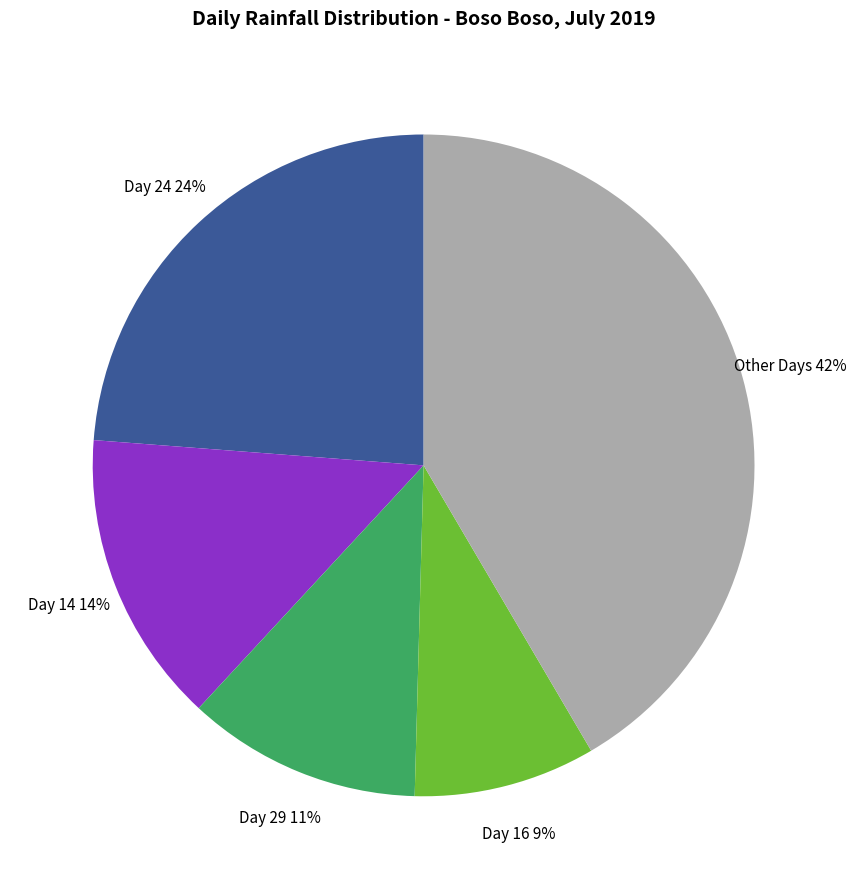

Which category has the smallest portion of the pie?

Day 16